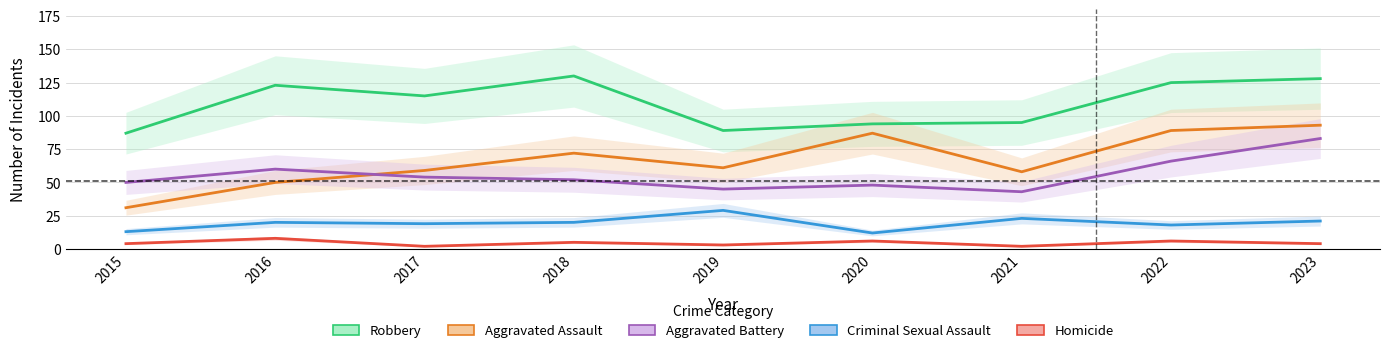

Which series has the largest total across all categories?

Robbery